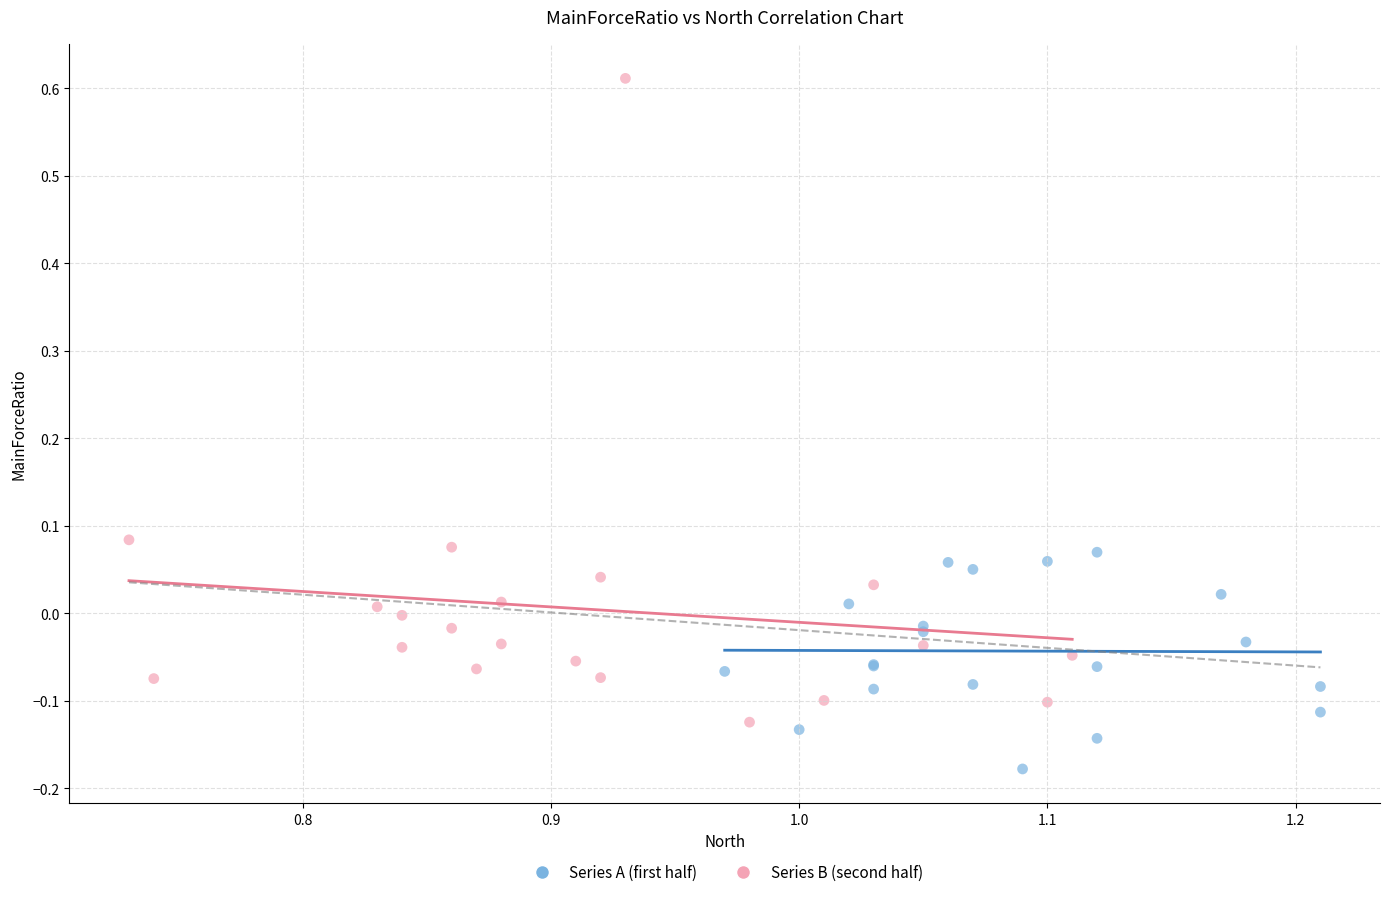

Which series has the widest spread of Y values?

Series B (second half)